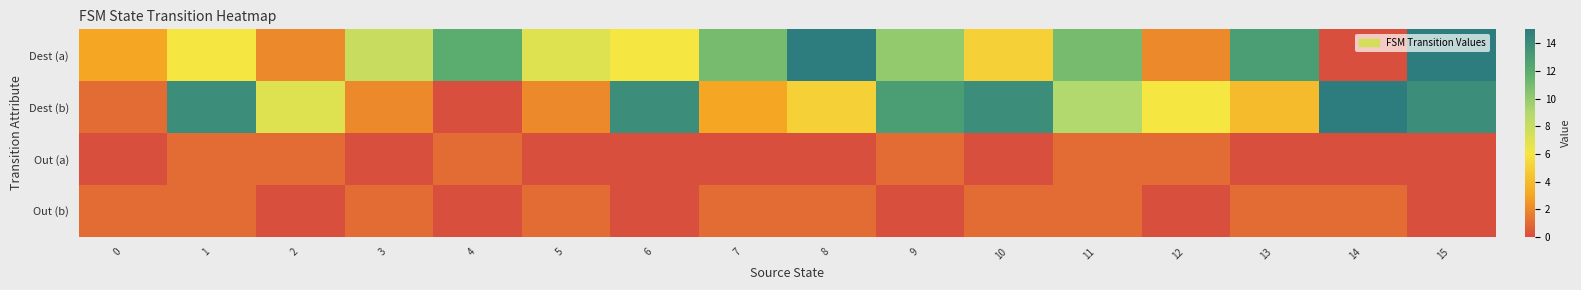

At how many categories does at least one series exceed 2?

16